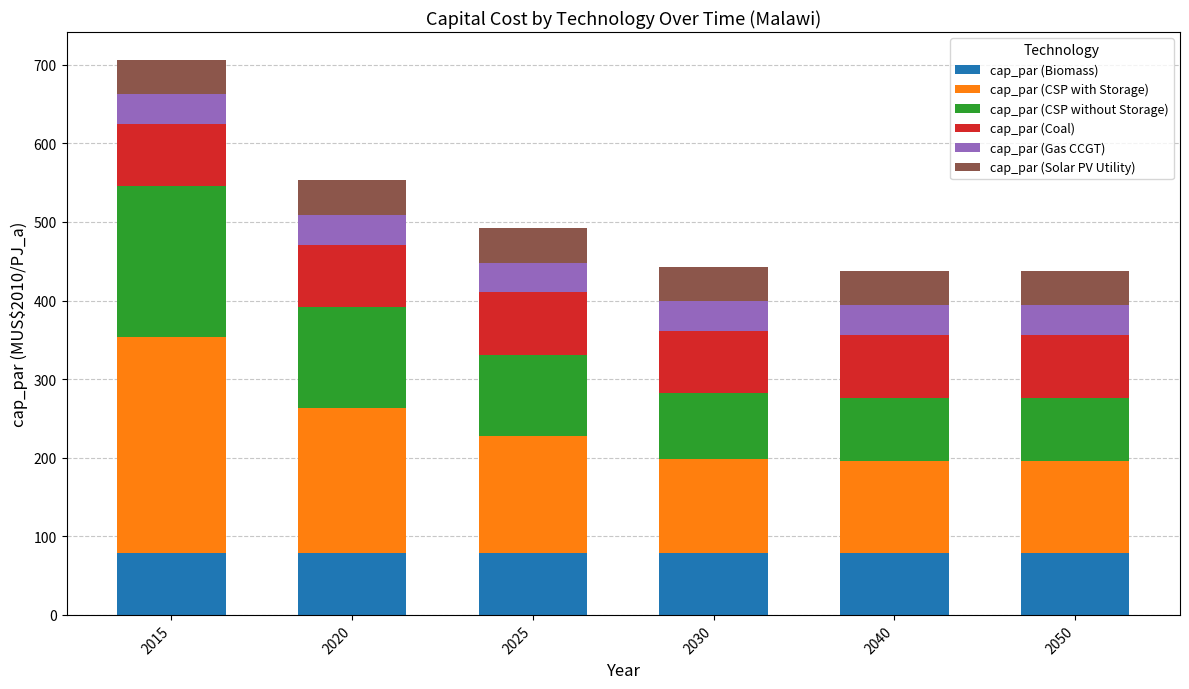

What is the sum of all cap_par (Biomass) values?

475.6